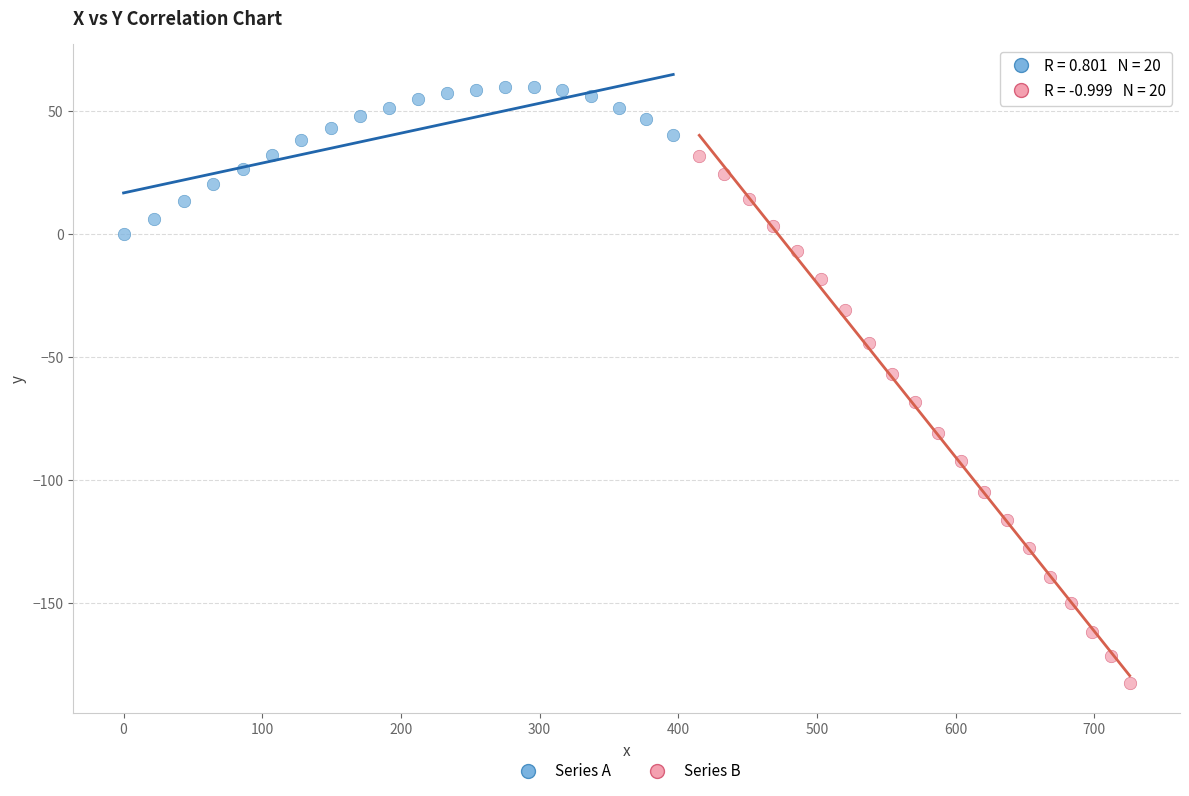

What are all the series names shown in the legend?

Series A, Series B